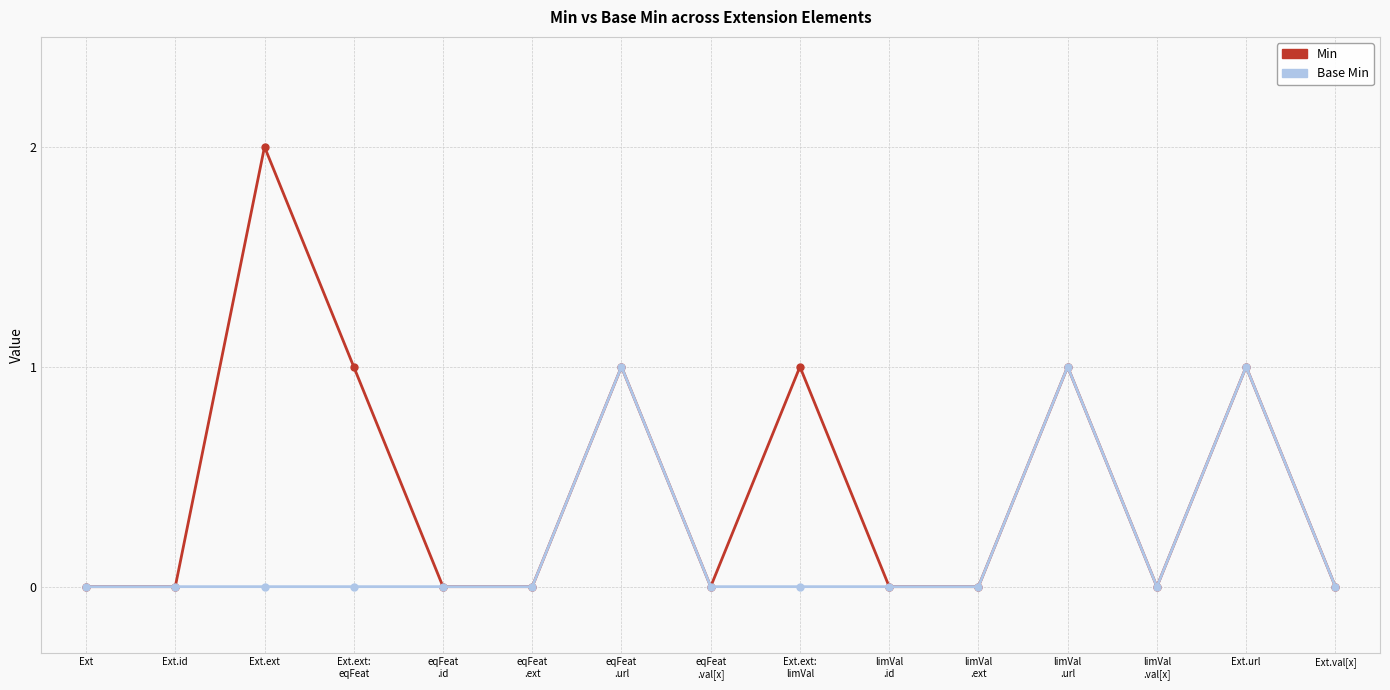

At which label does Min reach its peak?

Ext.ext